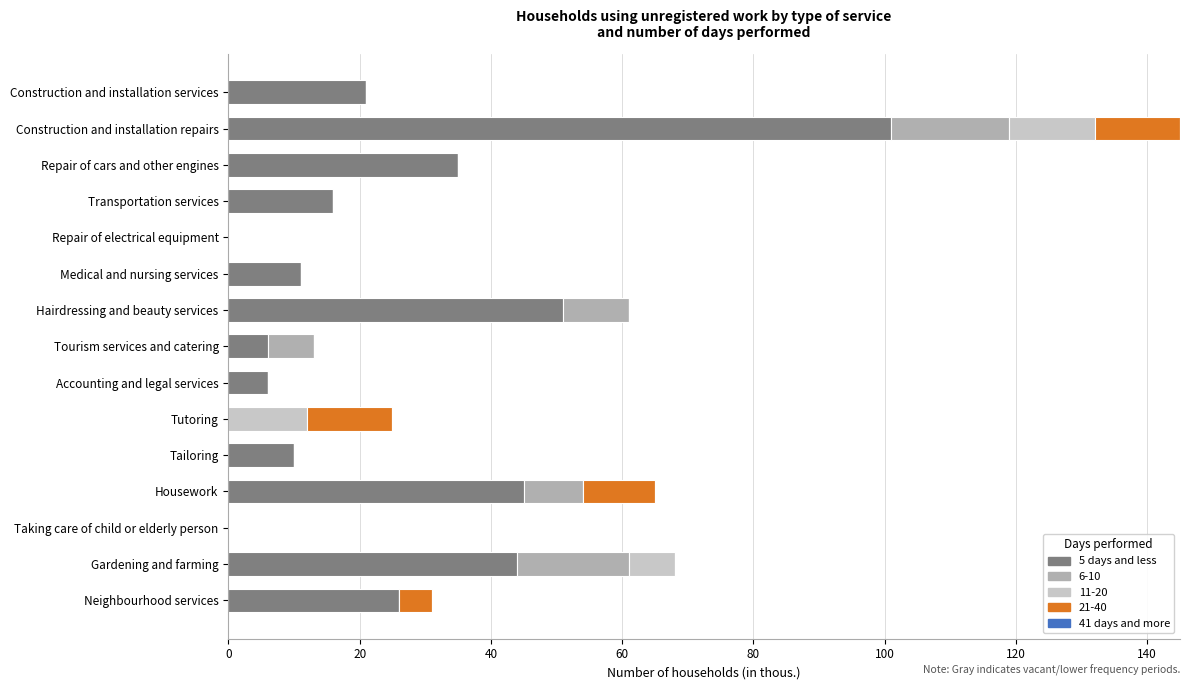

What is the total value across all series at Accounting and legal services?

6